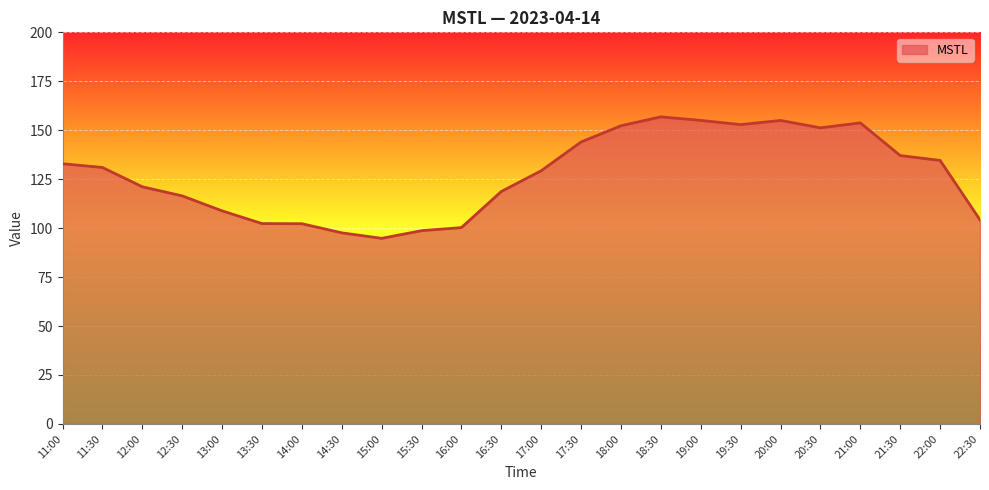

How many lines are shown in the chart?

1